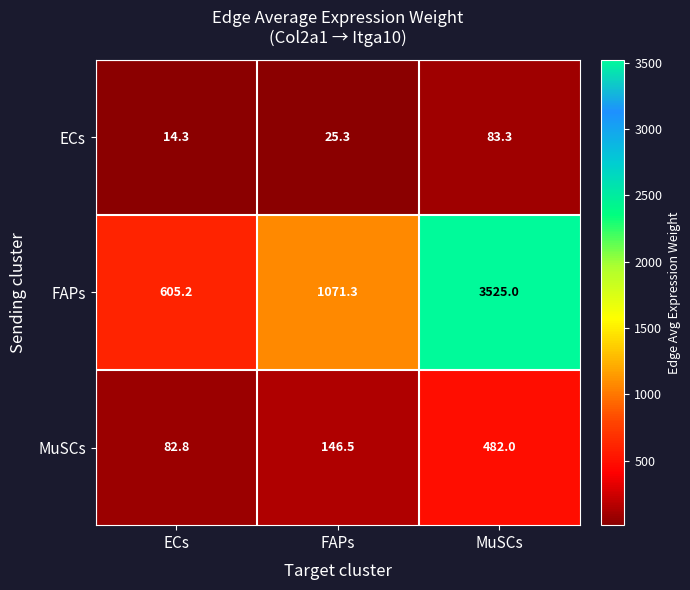

Reading left to right, what are all the values shown in this chart?

ECs: ECs=14.3	FAPs=25.3	MuSCs=83.3
FAPs: ECs=605.2	FAPs=1071.3	MuSCs=3525.0
MuSCs: ECs=82.8	FAPs=146.5	MuSCs=482.0